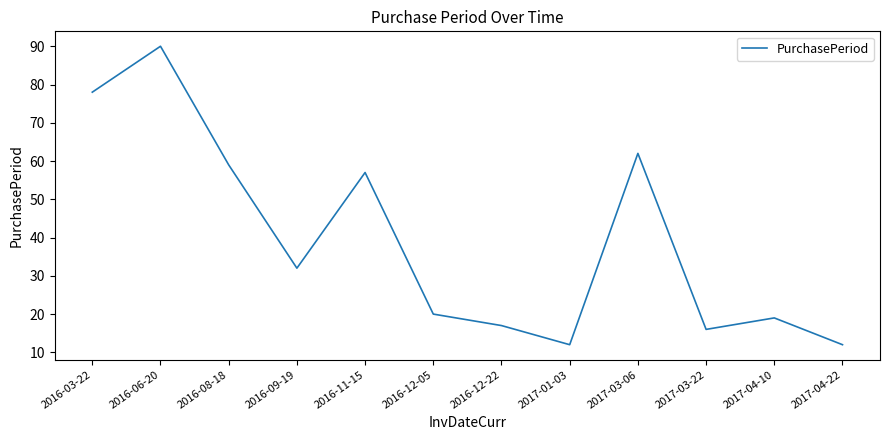

What position from the left is 2016-11-15?

5